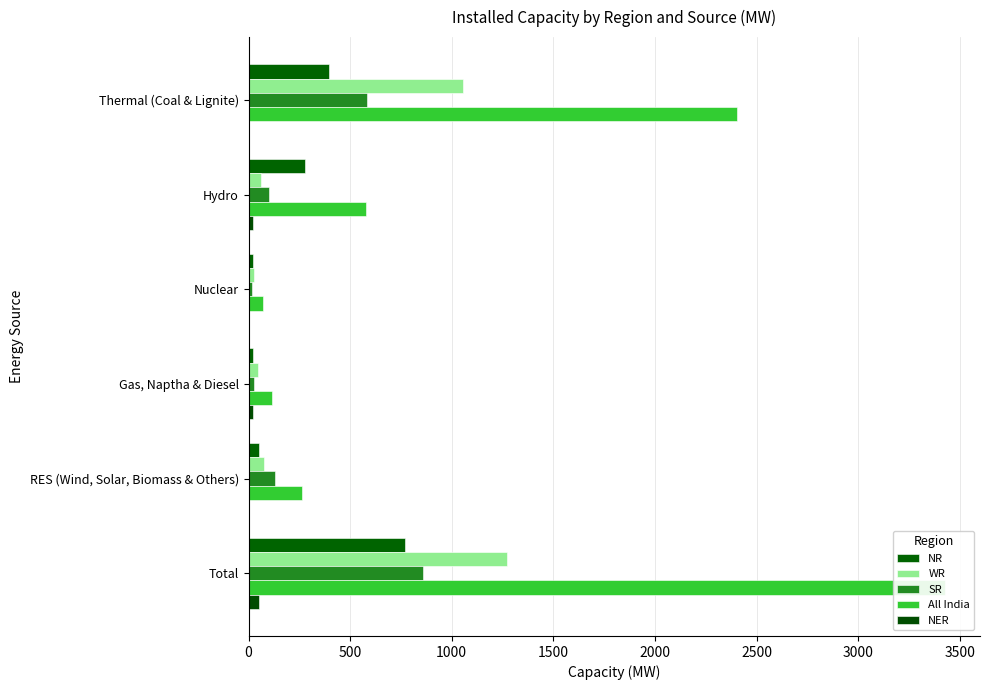

Are the bars grouped side by side (vs. stacked)?

Yes